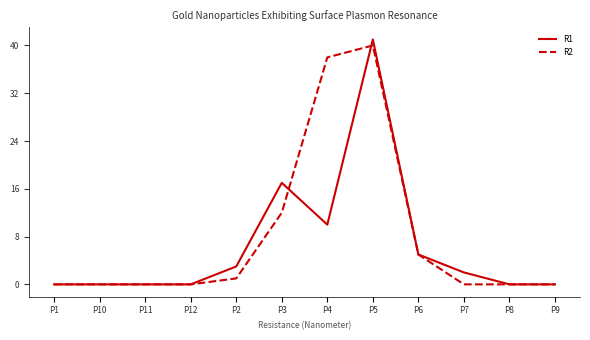

At which category is the sum across all series the highest?

P5